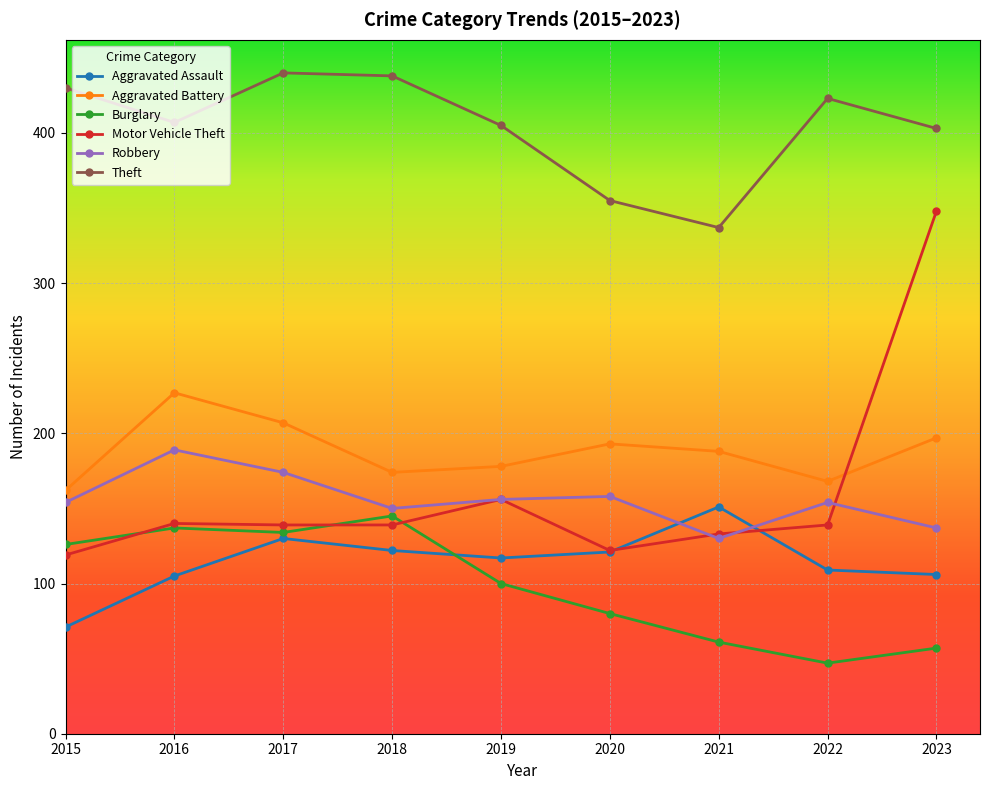

Where does the Motor Vehicle Theft series first go above 139?

2016